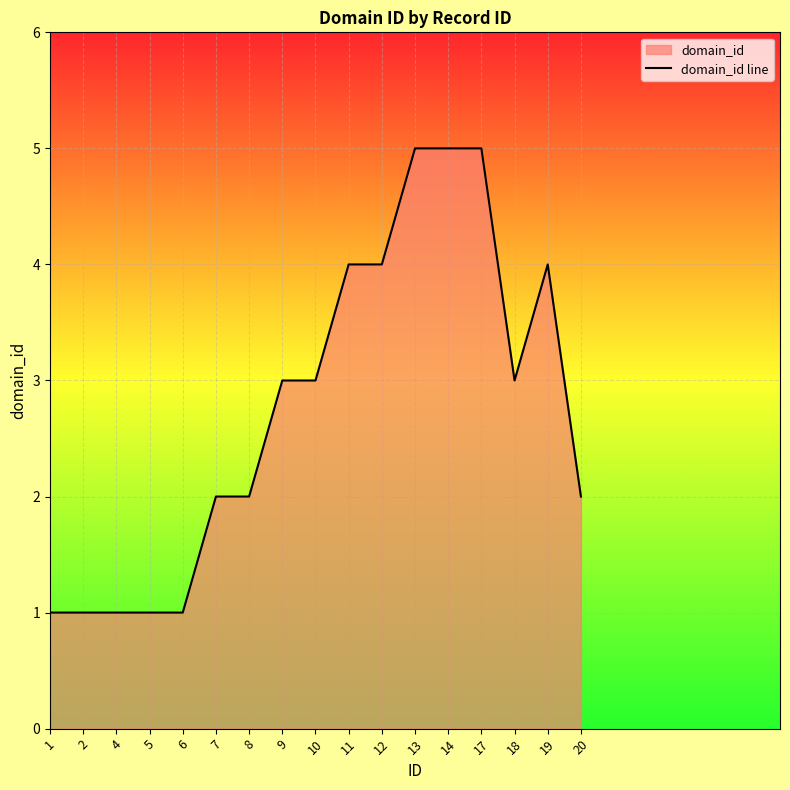

Count the values in the range 1 to 4.

14